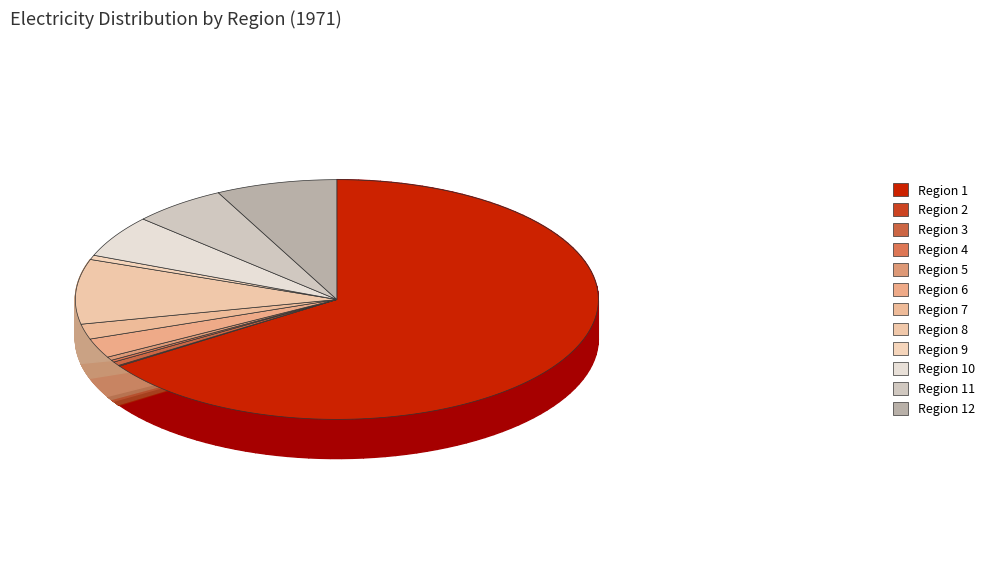

Which slice is the largest?

Region 1